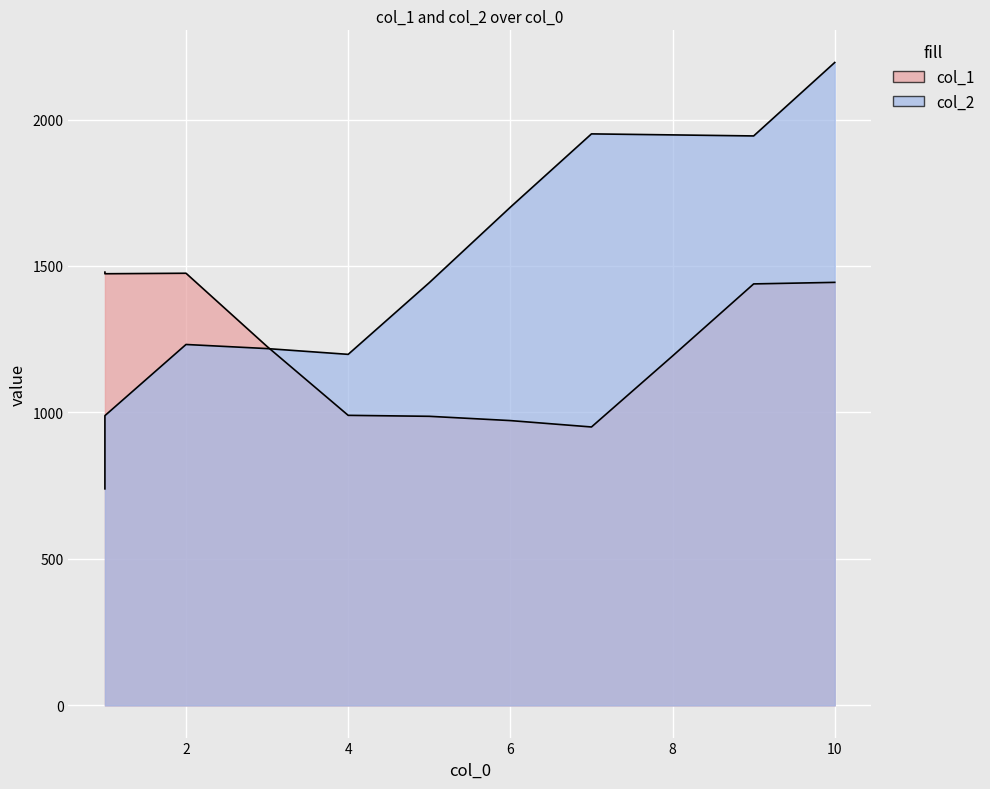

Rank the series at 1 from lowest to highest value.

col_2, col_1